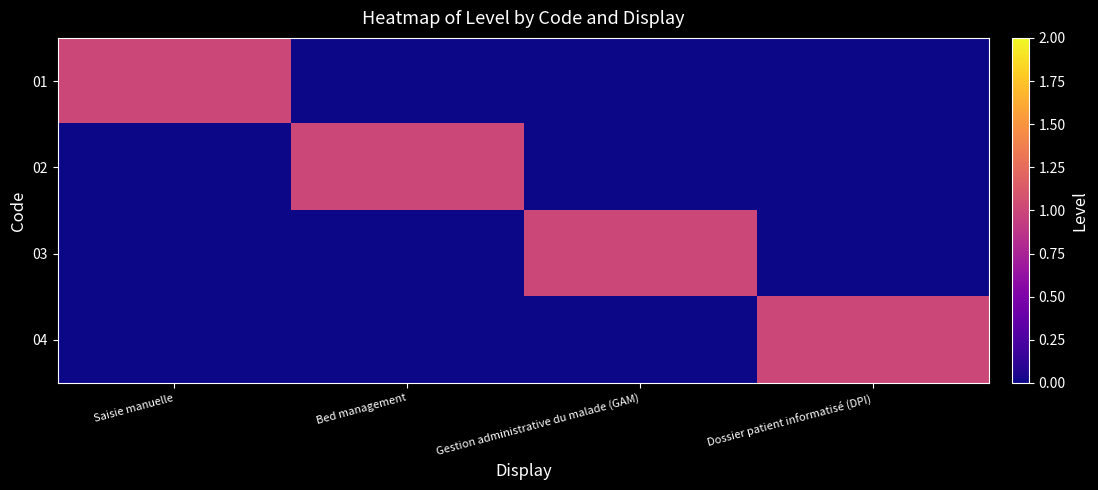

Count the number of data series in this chart.

4